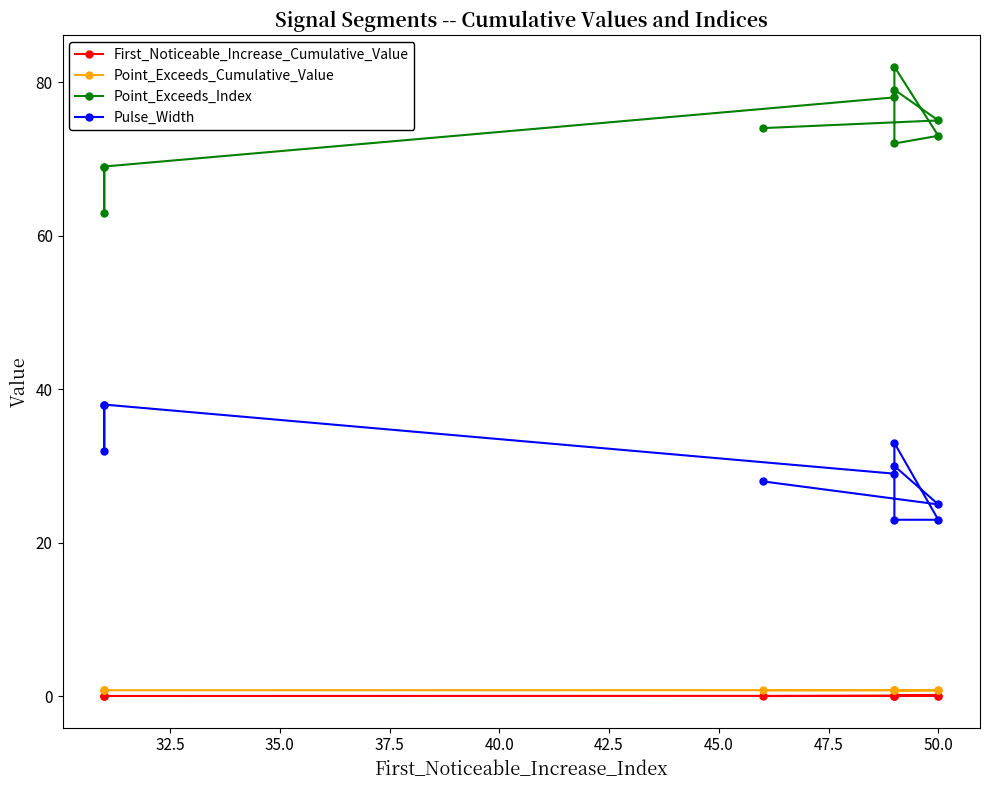

Rank the series by their maximum value, from highest to lowest.

Point_Exceeds_Index, Pulse_Width, Point_Exceeds_Cumulative_Value, First_Noticeable_Increase_Cumulative_Value